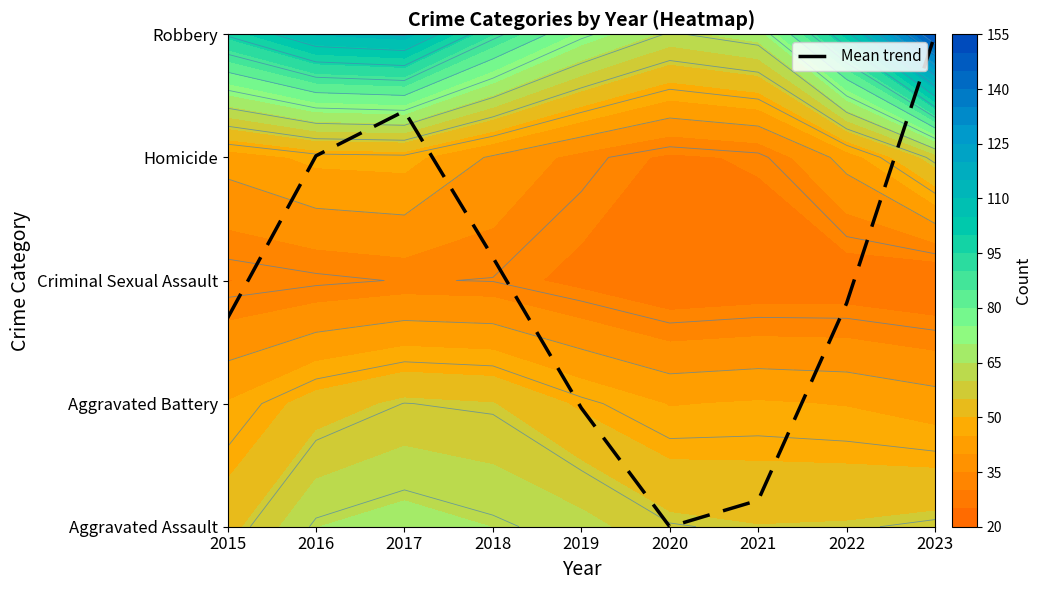

Between 2017 and 2018, which is larger?

2017